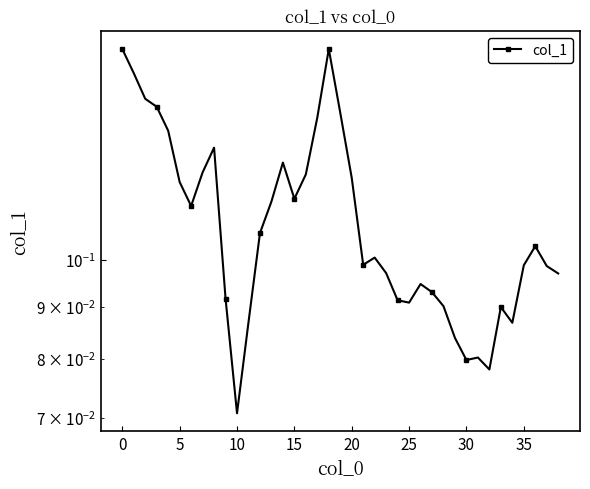

Is it true that the value at 5 is 0.1?

True